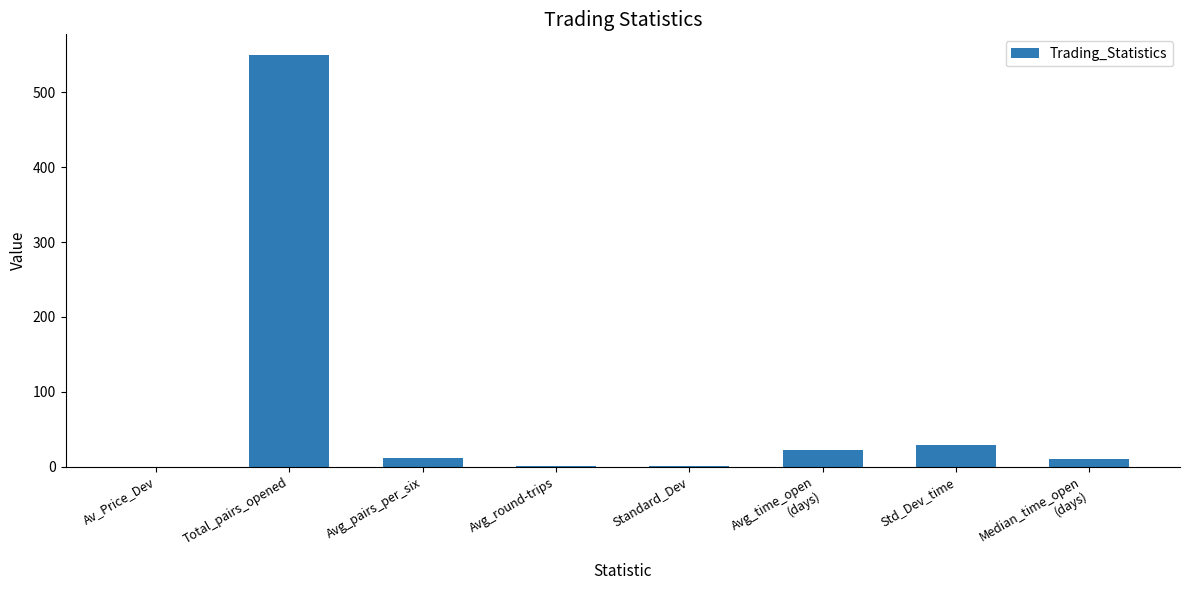

What is the sum of the values at Av_Price_Dev and Total_pairs_opened?

550.1